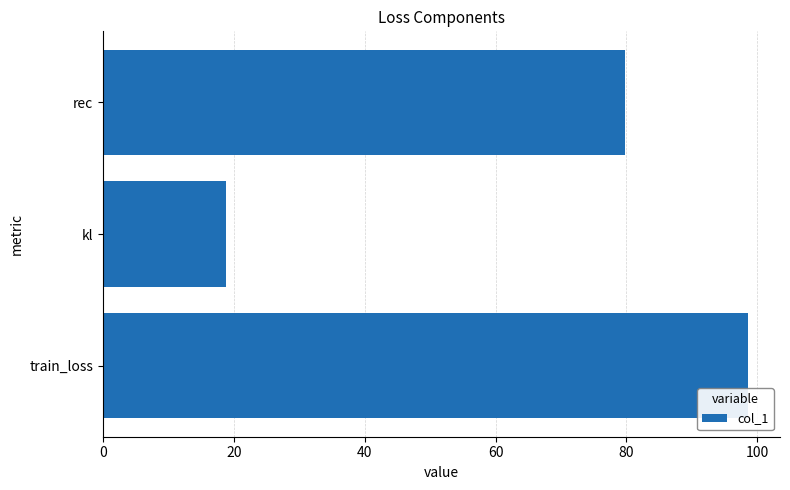

Reading bottom to top, list all the values displayed in this chart.

98.5	18.8	79.7